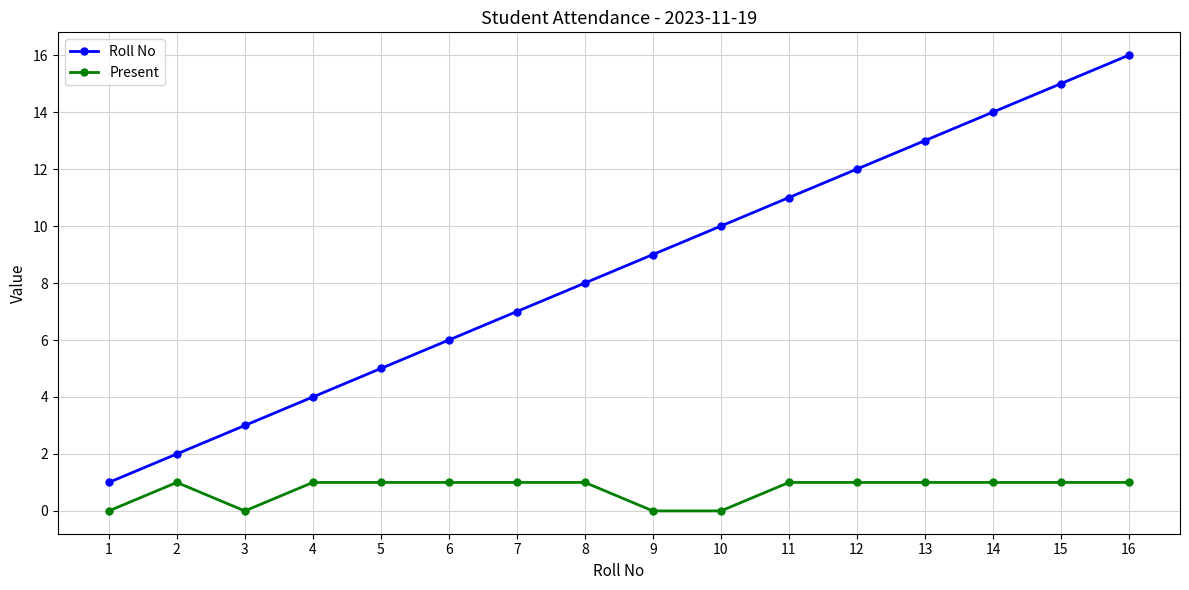

At which category does the chart reach its peak across all series?

16